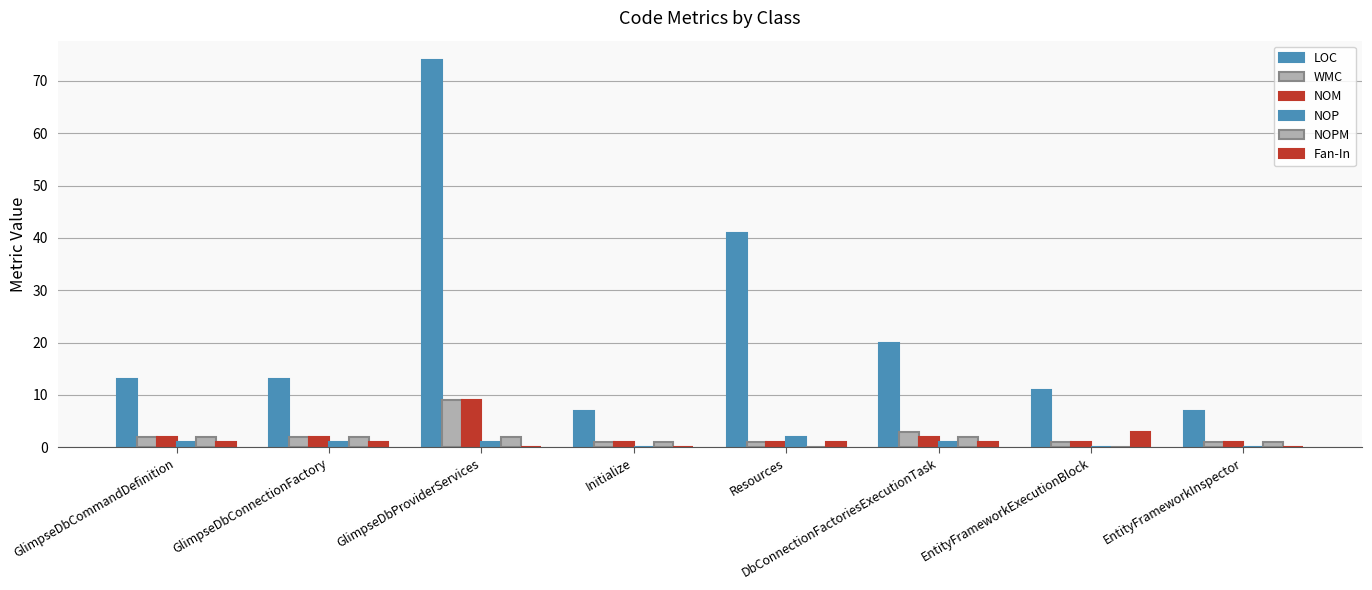

Are the bars horizontal?

No